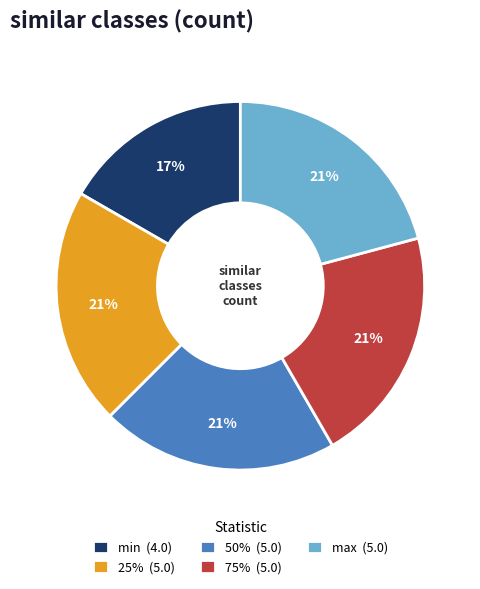

Approximately how many times larger is the value at max (5.0) compared to 75% (5.0)?

1.0